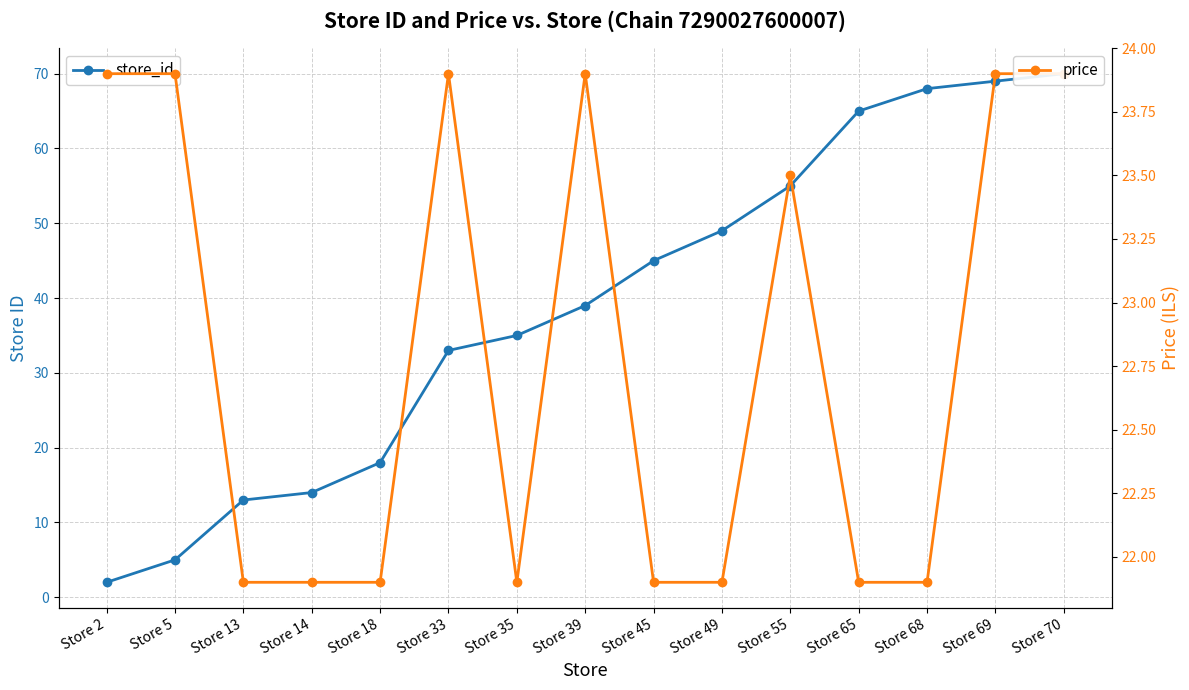

What is the total value across all series at Store 65?

86.9